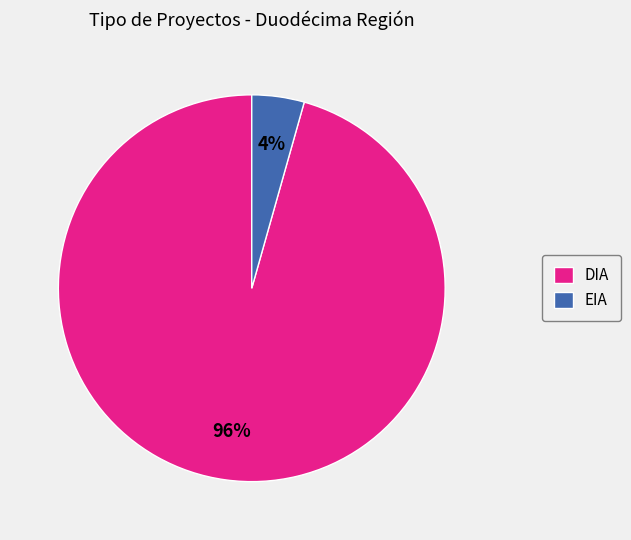

Is it true that DIA is 84% of the pie?

False